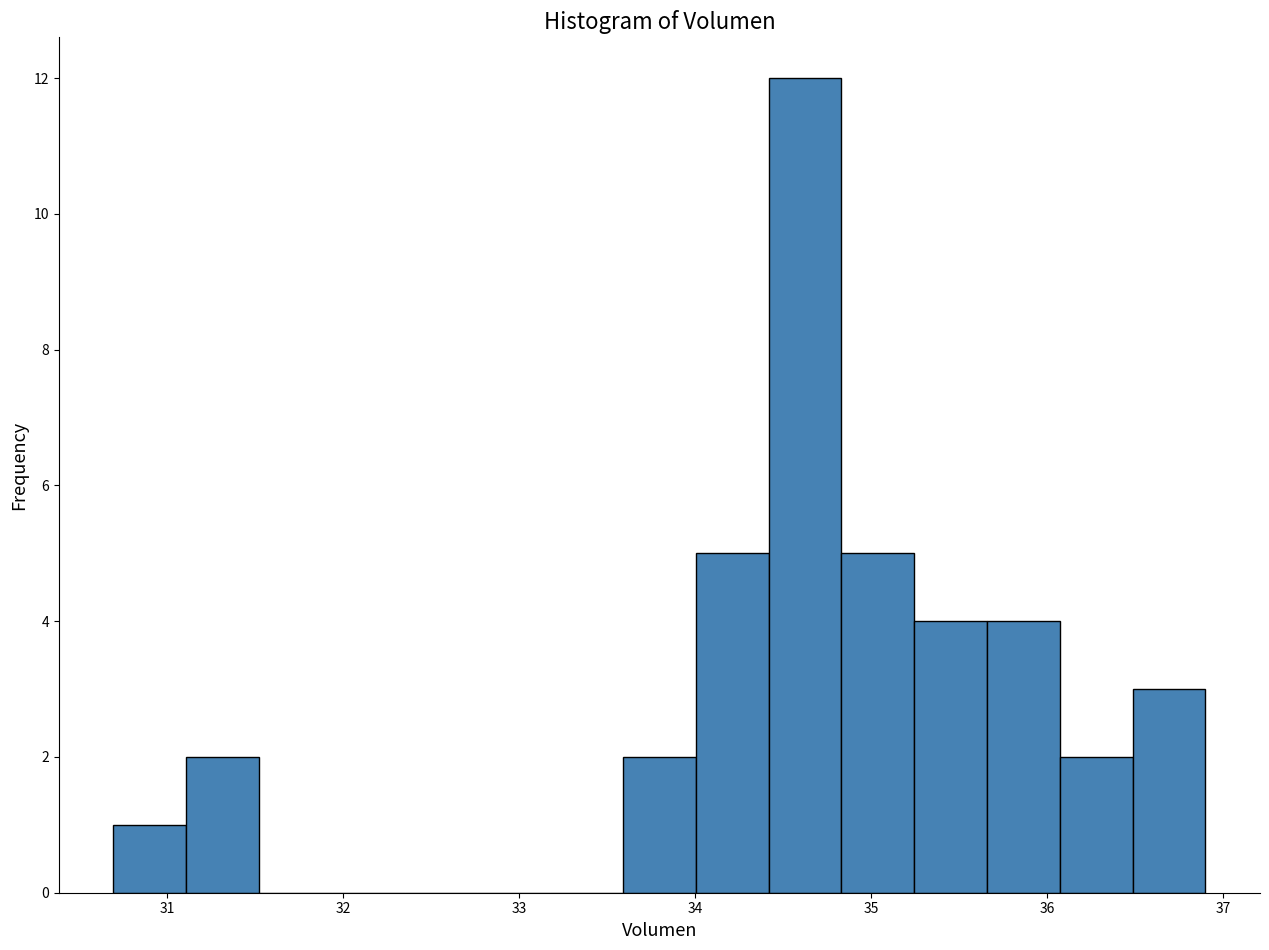

What is the height of the bar covering 36.1 to 36.5 on the x-axis? Neither the bar edges nor the heights are printed on the chart, so give them approximately, as read against the axes.

2